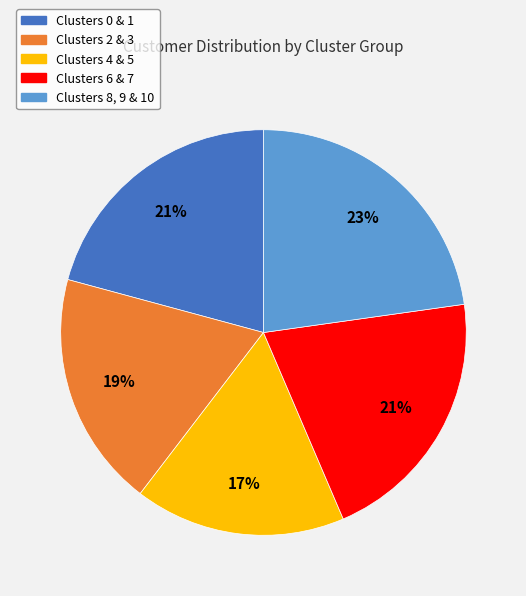

Does any single category account for the majority?

No